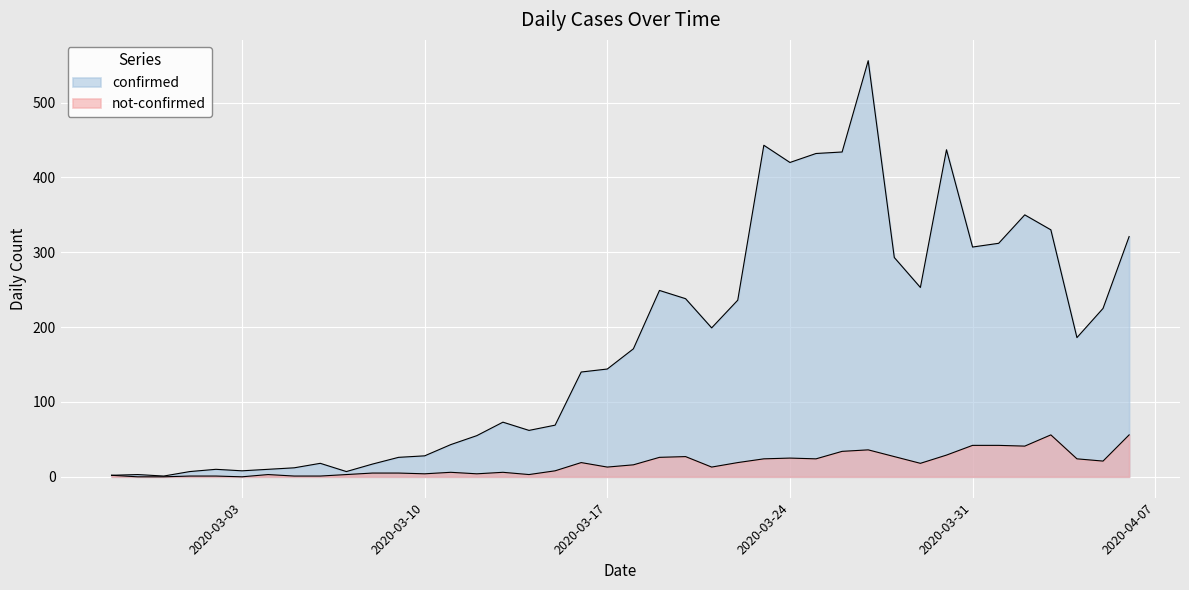

Reading right to left, transcribe all the data shown in this chart.

confirmed: 2020-04-06=321	2020-04-05=225	2020-04-04=186	2020-04-03=330	2020-04-02=350	2020-04-01=312	2020-03-31=307	2020-03-30=437	2020-03-29=253	2020-03-28=293	2020-03-27=556	2020-03-26=434	2020-03-25=432	2020-03-24=420	2020-03-23=443	2020-03-22=236	2020-03-21=199	2020-03-20=238	2020-03-19=249	2020-03-18=171	2020-03-17=144	2020-03-16=140	2020-03-15=69	2020-03-14=62	2020-03-13=73	2020-03-12=55	2020-03-11=43	2020-03-10=28	2020-03-09=26	2020-03-08=17	2020-03-07=7	2020-03-06=18	2020-03-05=12	2020-03-04=10	2020-03-03=8	2020-03-02=10	2020-03-01=7	2020-02-29=1	2020-02-28=3	2020-02-27=2
not-confirmed: 2020-04-06=56	2020-04-05=21	2020-04-04=24	2020-04-03=56	2020-04-02=41	2020-04-01=42	2020-03-31=42	2020-03-30=29	2020-03-29=18	2020-03-28=27	2020-03-27=36	2020-03-26=34	2020-03-25=24	2020-03-24=25	2020-03-23=24	2020-03-22=19	2020-03-21=13	2020-03-20=27	2020-03-19=26	2020-03-18=16	2020-03-17=13	2020-03-16=19	2020-03-15=8	2020-03-14=3	2020-03-13=6	2020-03-12=4	2020-03-11=6	2020-03-10=4	2020-03-09=5	2020-03-08=5	2020-03-07=3	2020-03-06=1	2020-03-05=1	2020-03-04=3	2020-03-03=0	2020-03-02=1	2020-03-01=1	2020-02-29=0	2020-02-28=0	2020-02-27=2